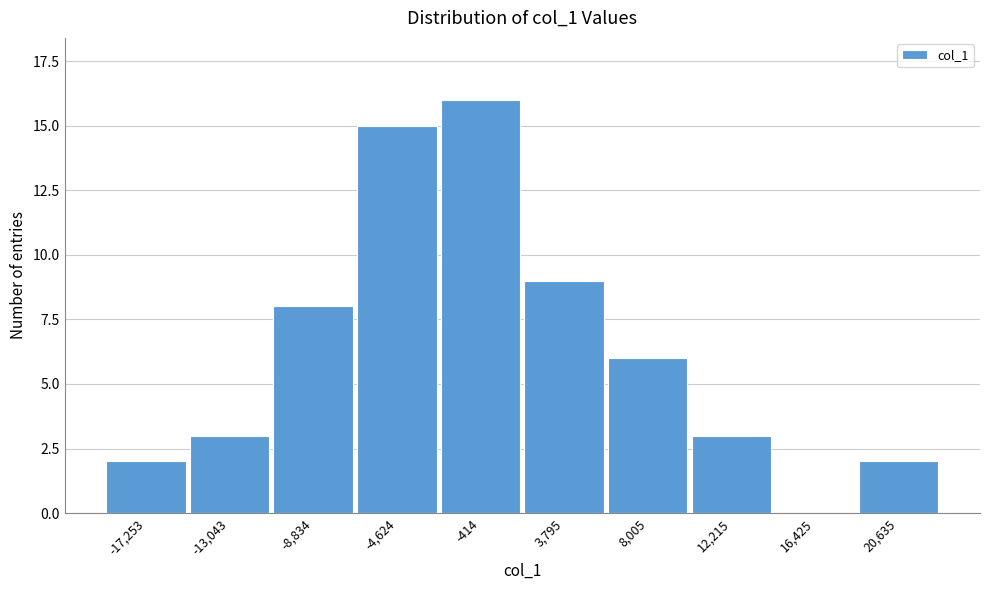

Reading left to right, list all the values displayed in this chart.

-17,253=2	-13,043=3	-8,834=8	-4,624=15	-414=16	3,795=9	8,005=6	12,215=3	16,425=0	20,635=2